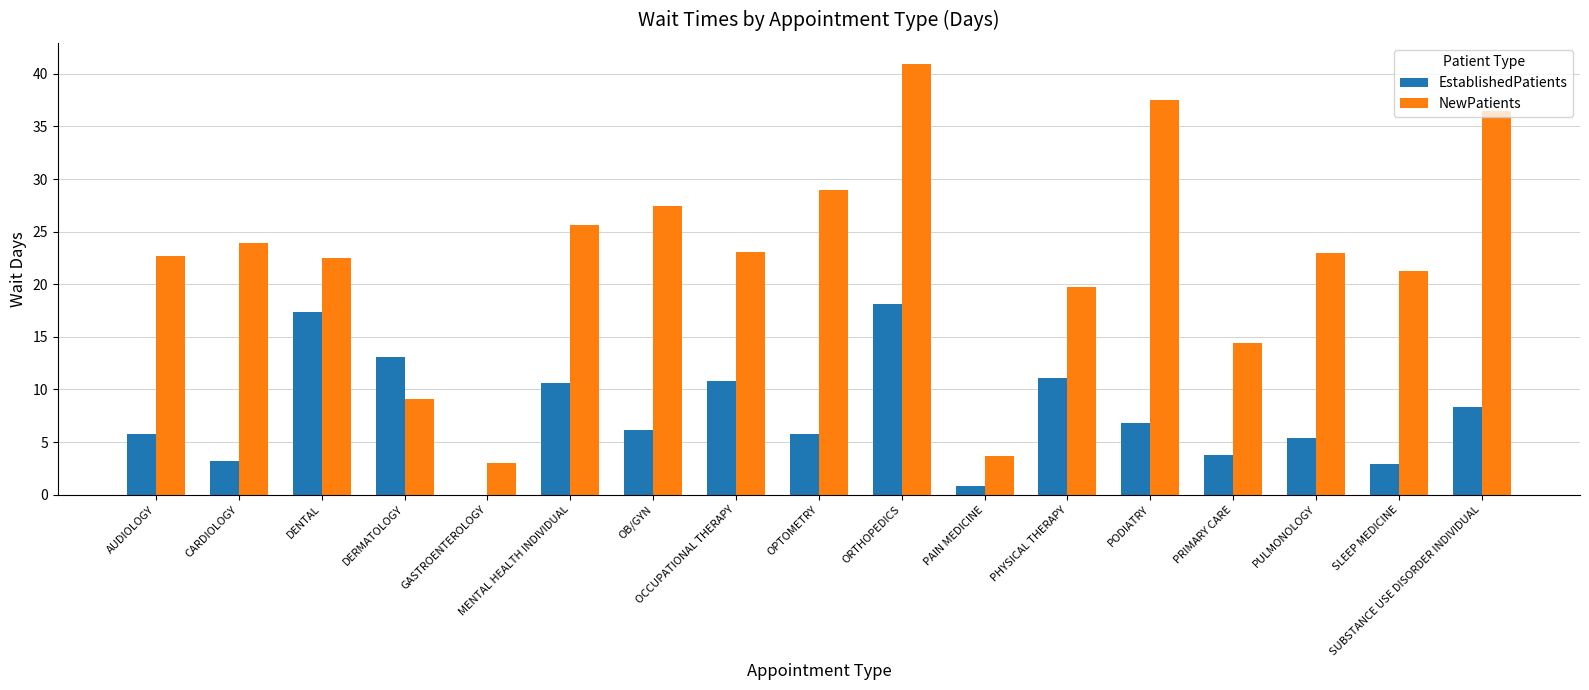

True or false: NewPatients has a value of 3.0 at GASTROENTEROLOGY.

True